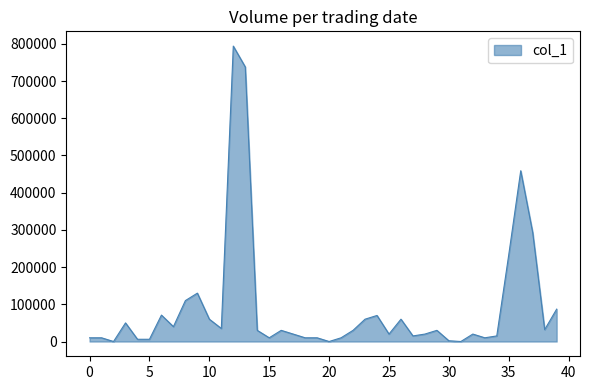

What is the maximum value shown in the chart?

794000